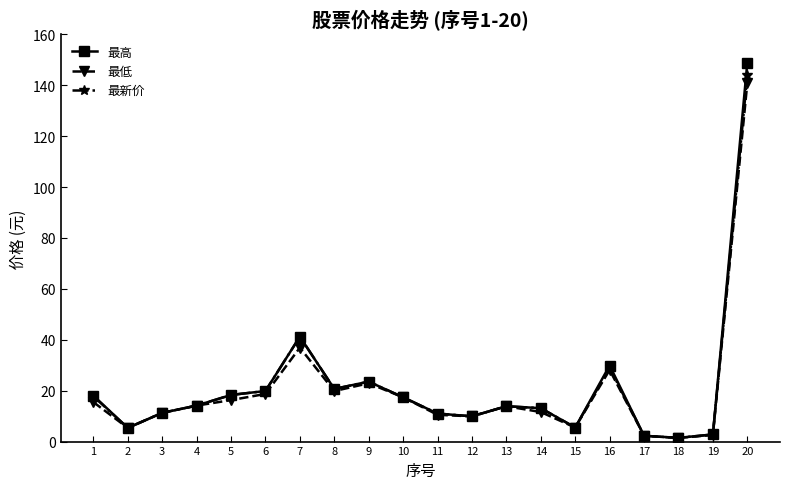

At which category is the sum across all series the highest?

20